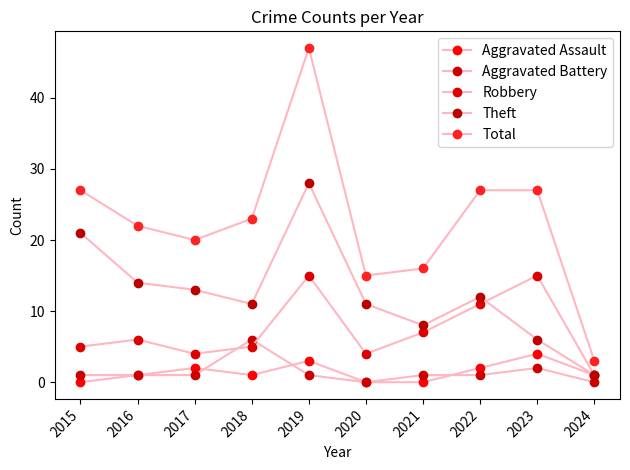

What is the average value of the Aggravated Assault series?

1